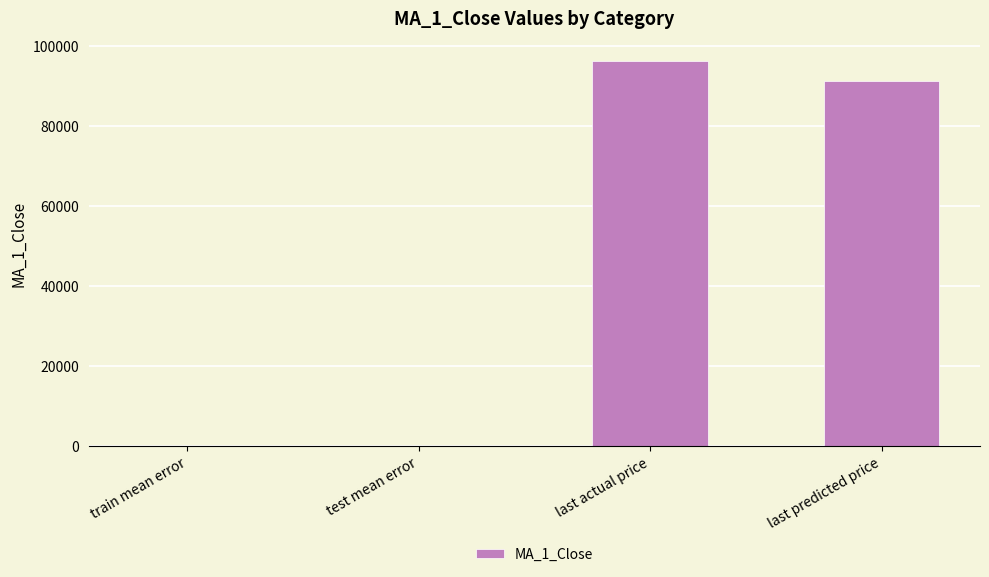

Count the number of values greater than 91258.

2